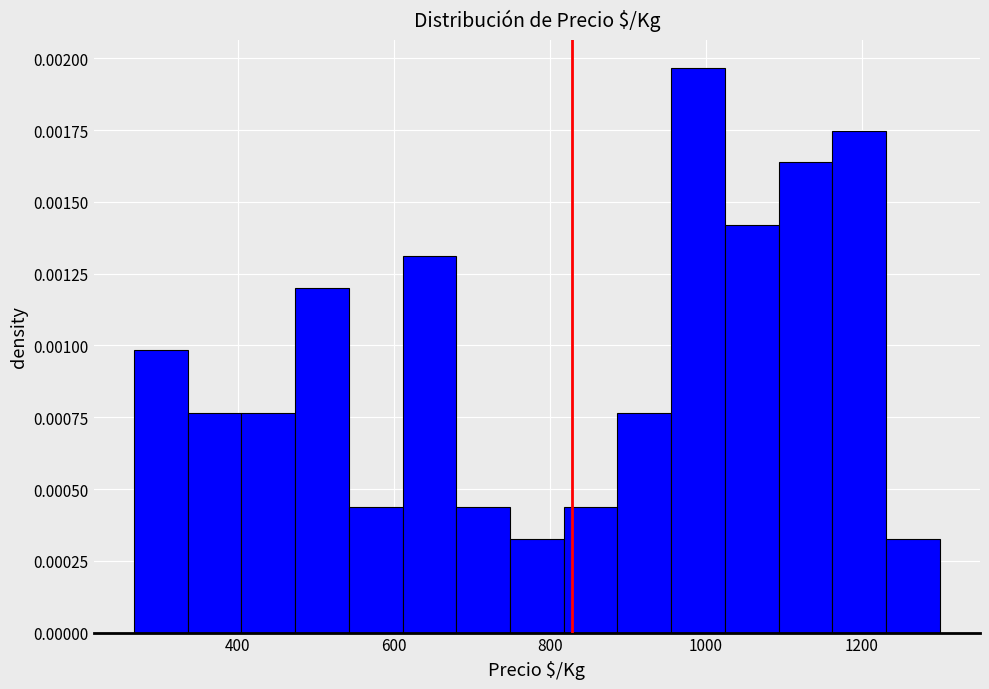

Read against the x-axis, roughly where is the centre of the tallest bar?

1000